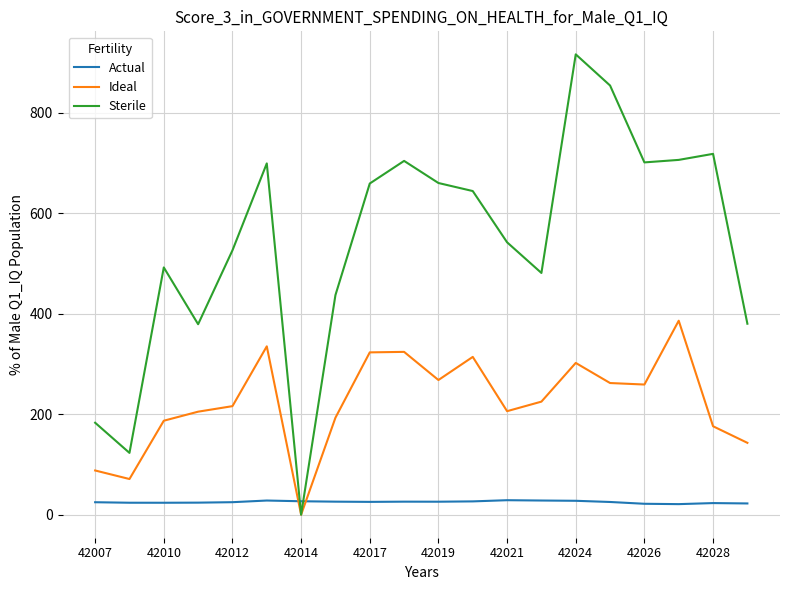

In Actual, how many points are higher than both neighbors (excluding endpoints)?

4